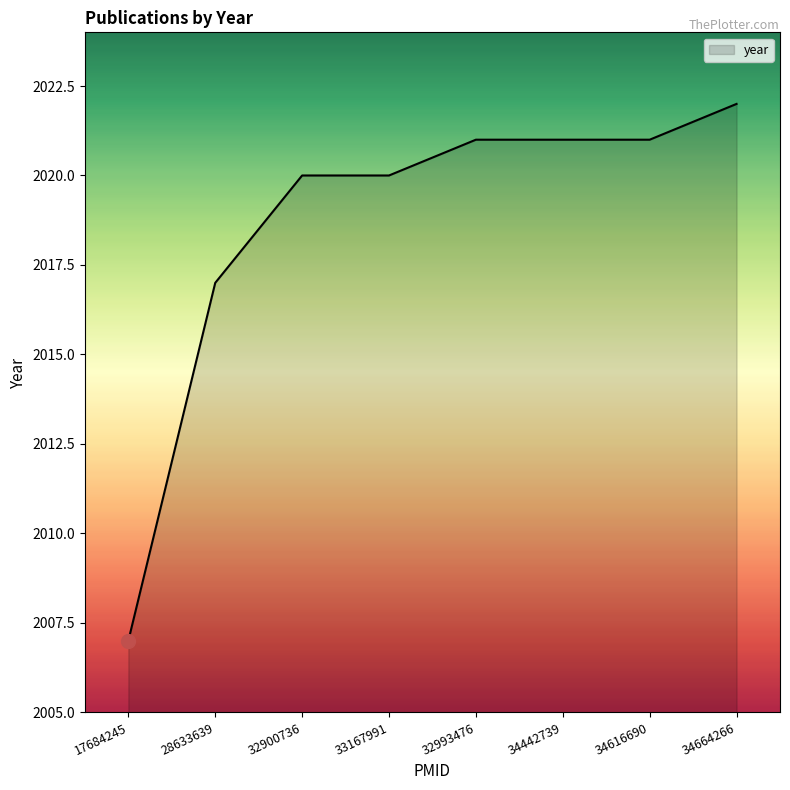

What position from the left is 32993476?

5